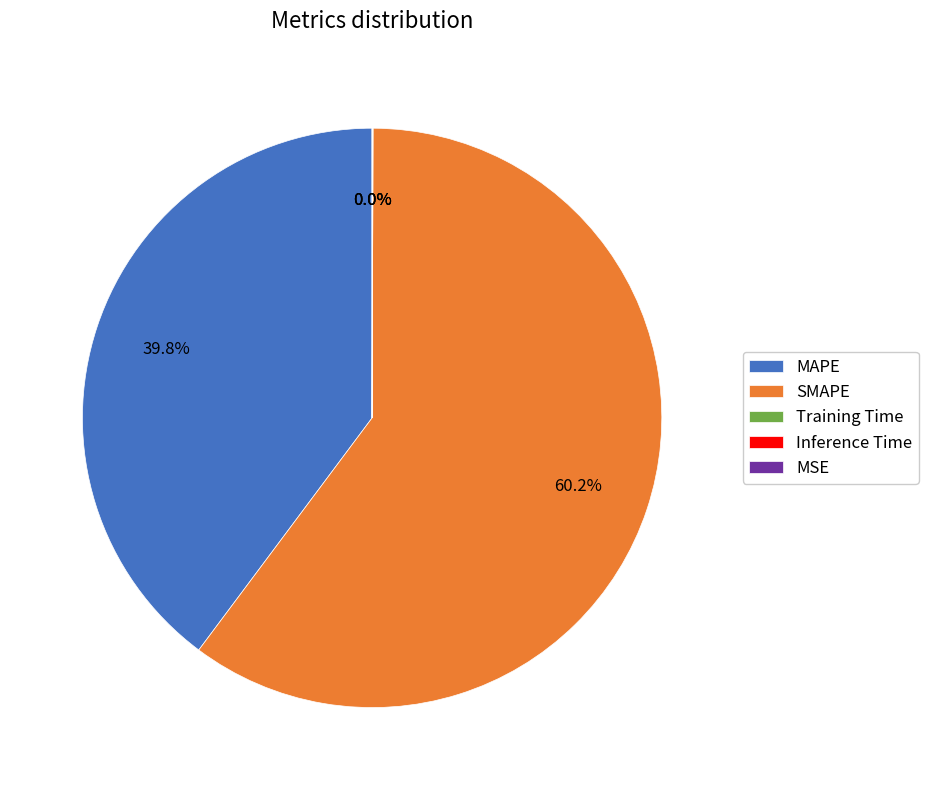

Is there a majority slice in this chart?

Yes